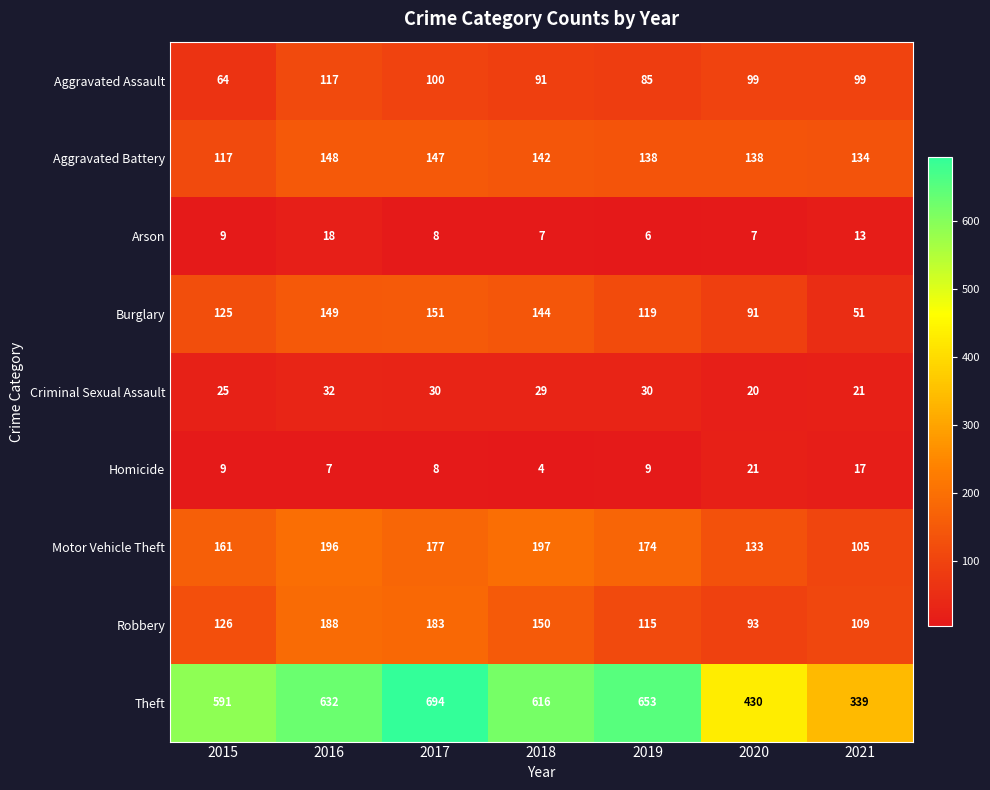

Rank the series at 2021 from lowest to highest value.

Arson, Homicide, Criminal Sexual Assault, Burglary, Aggravated Assault, Motor Vehicle Theft, Robbery, Aggravated Battery, Theft